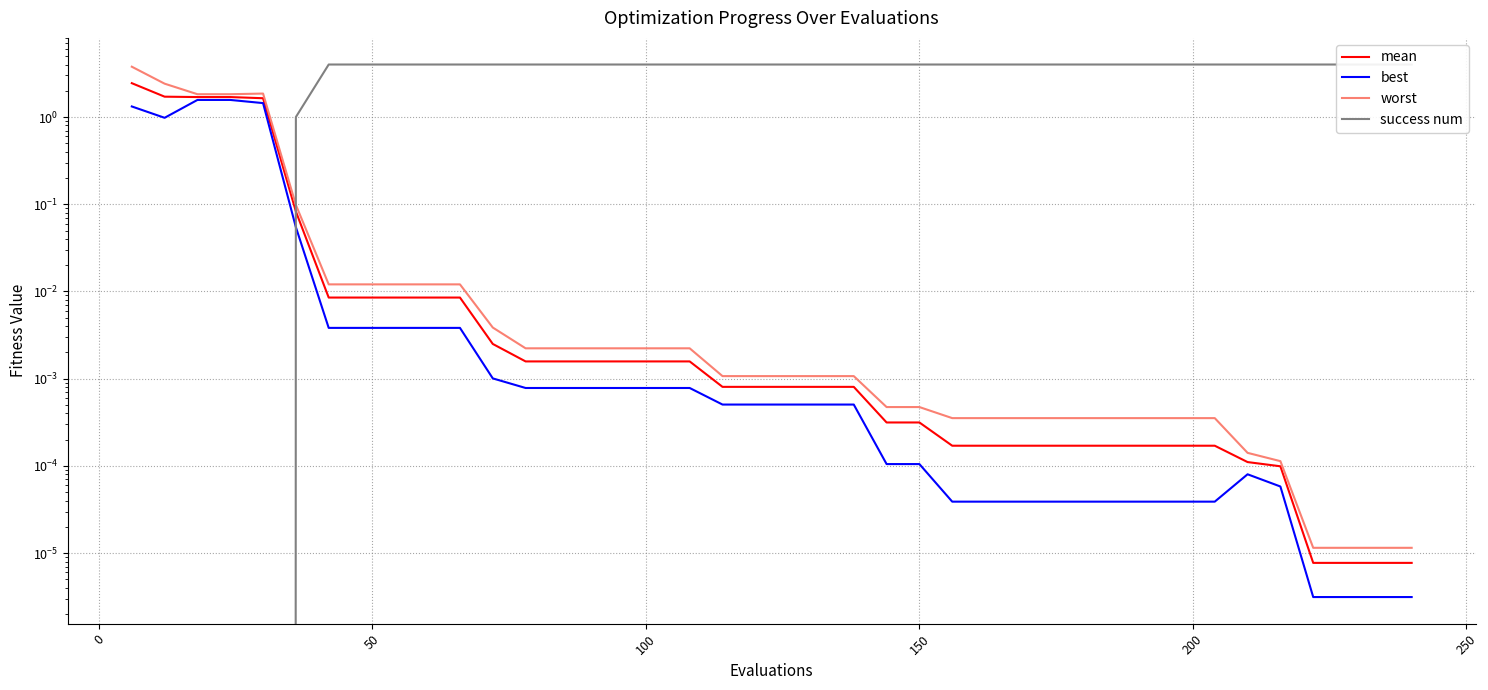

After their last crossing, which series has the higher values: success num or mean?

success num